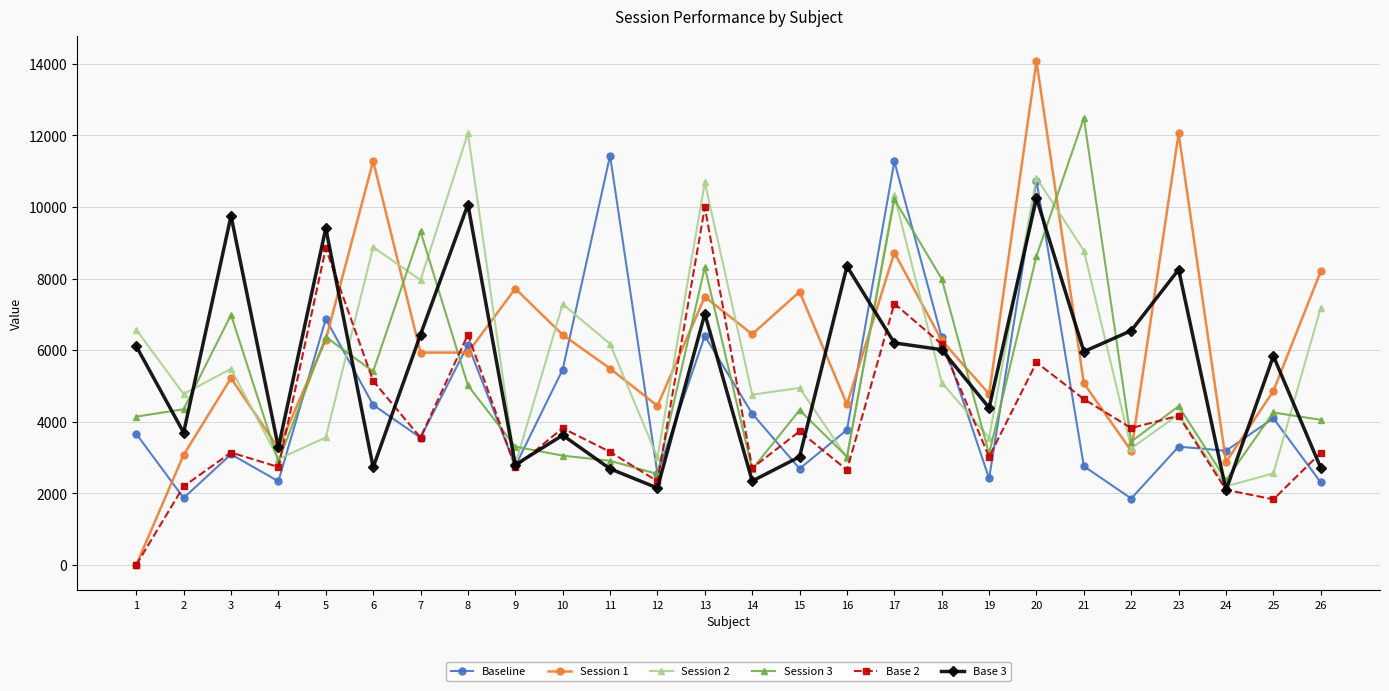

Which series changed the most between 13 and 14?

Base 2